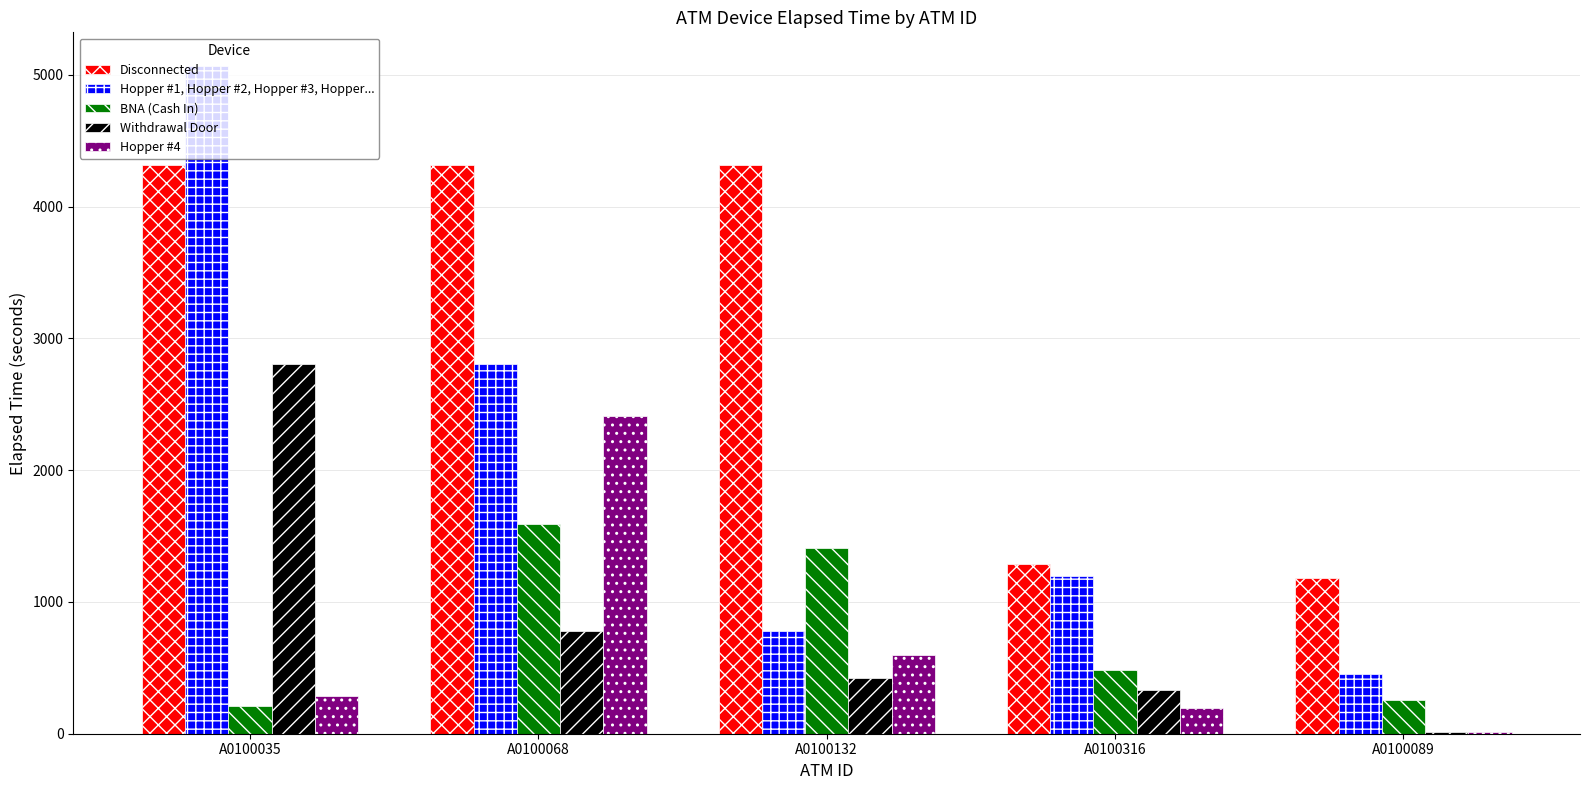

What is the approximate value of Withdrawal Door at A0100316?

330